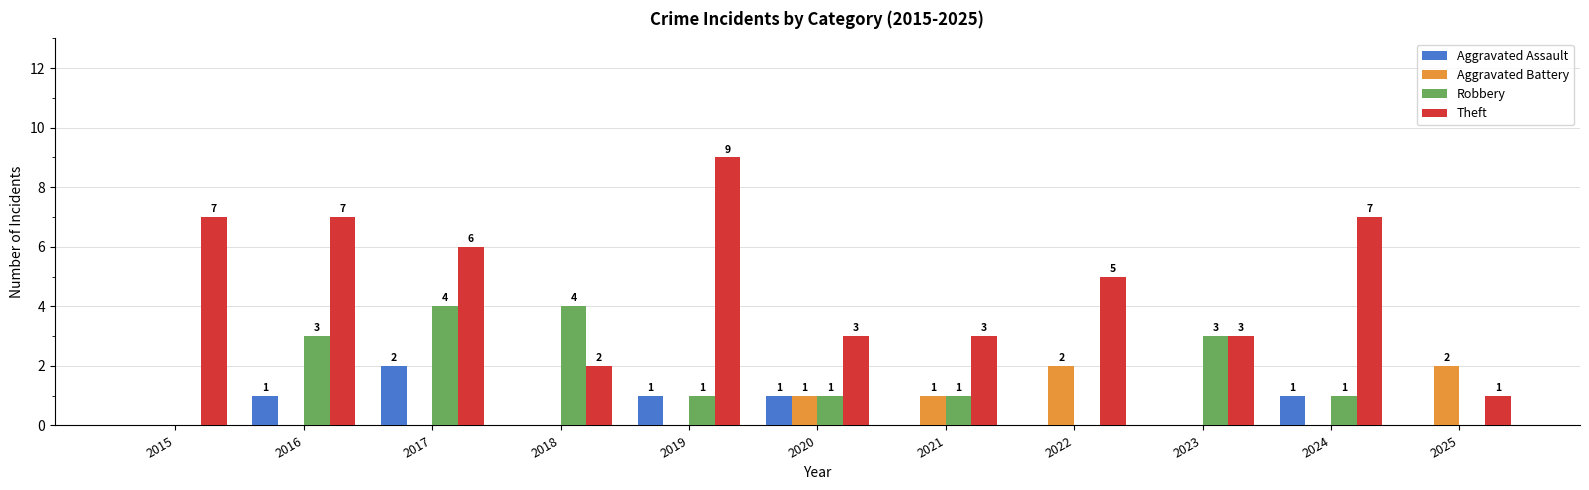

Which category has the highest value in the Theft series?

2019